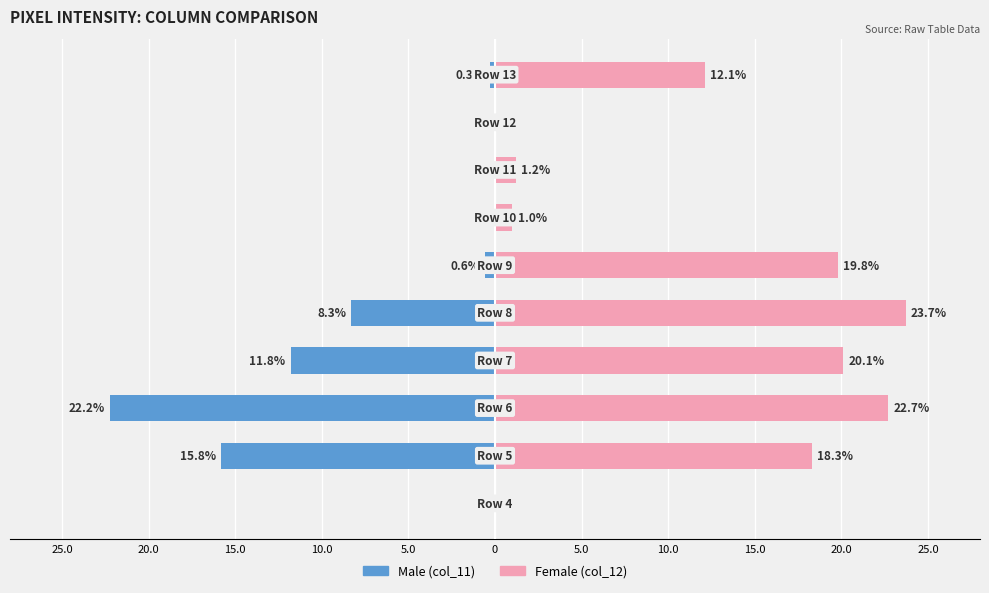

How many bars are there in total?

20